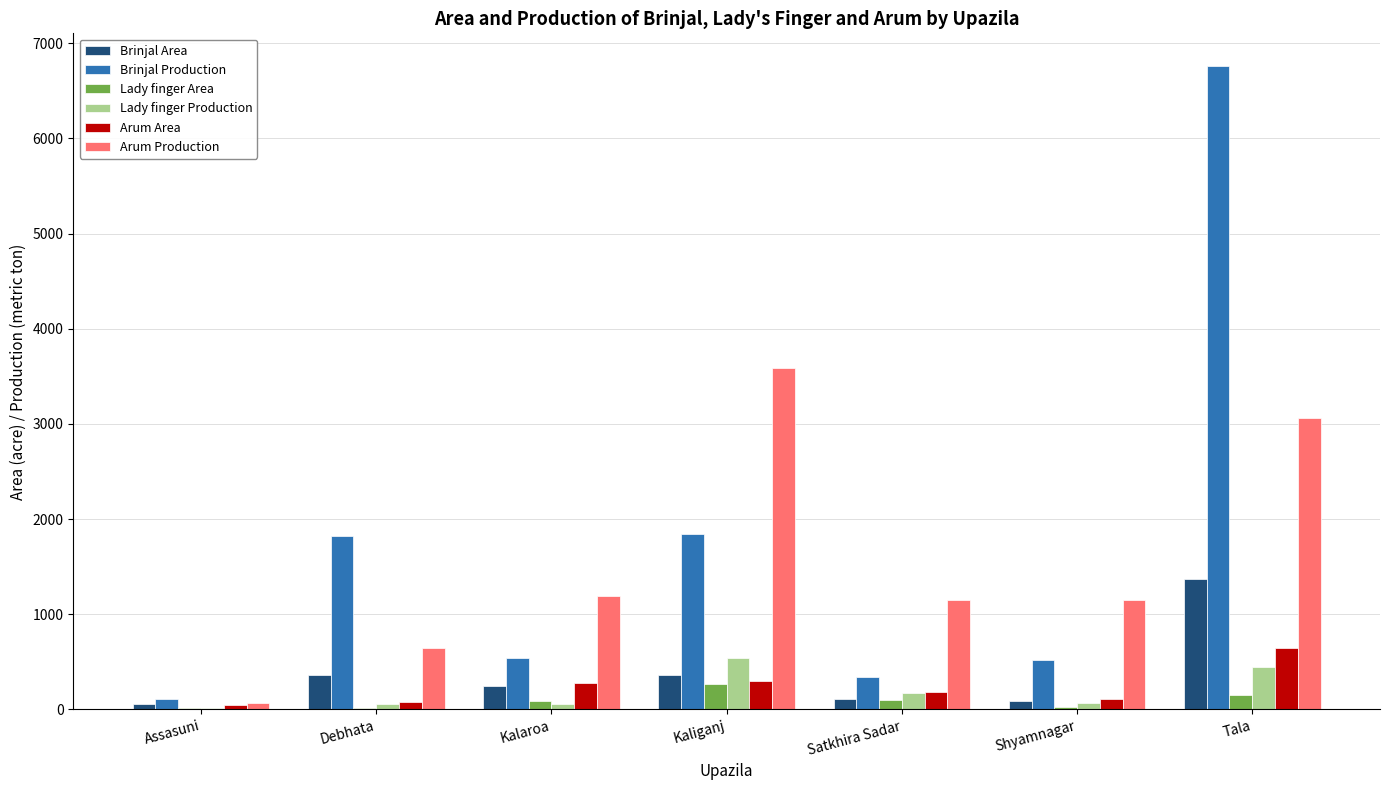

Between Kalaroa and Kaliganj, which series saw the biggest shift?

Arum Production